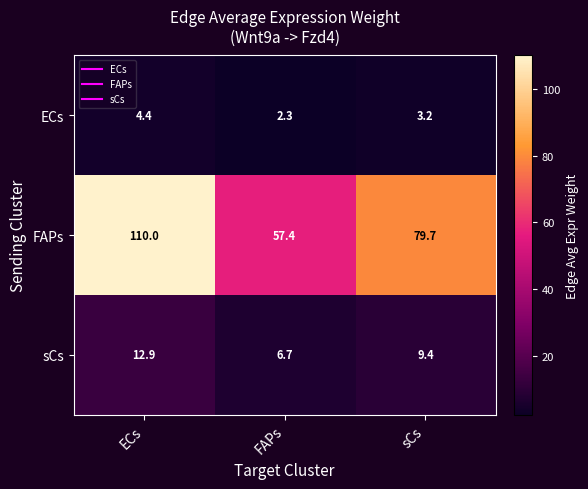

True or false: FAPs has a value of 79.7 at sCs.

True